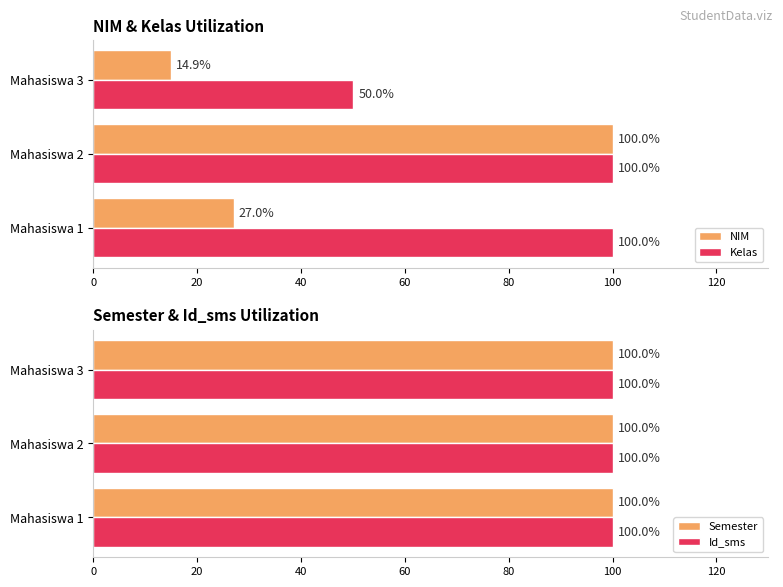

Is the value of Kelas at Mahasiswa 3 greater than the value of NIM at Mahasiswa 3?

Yes